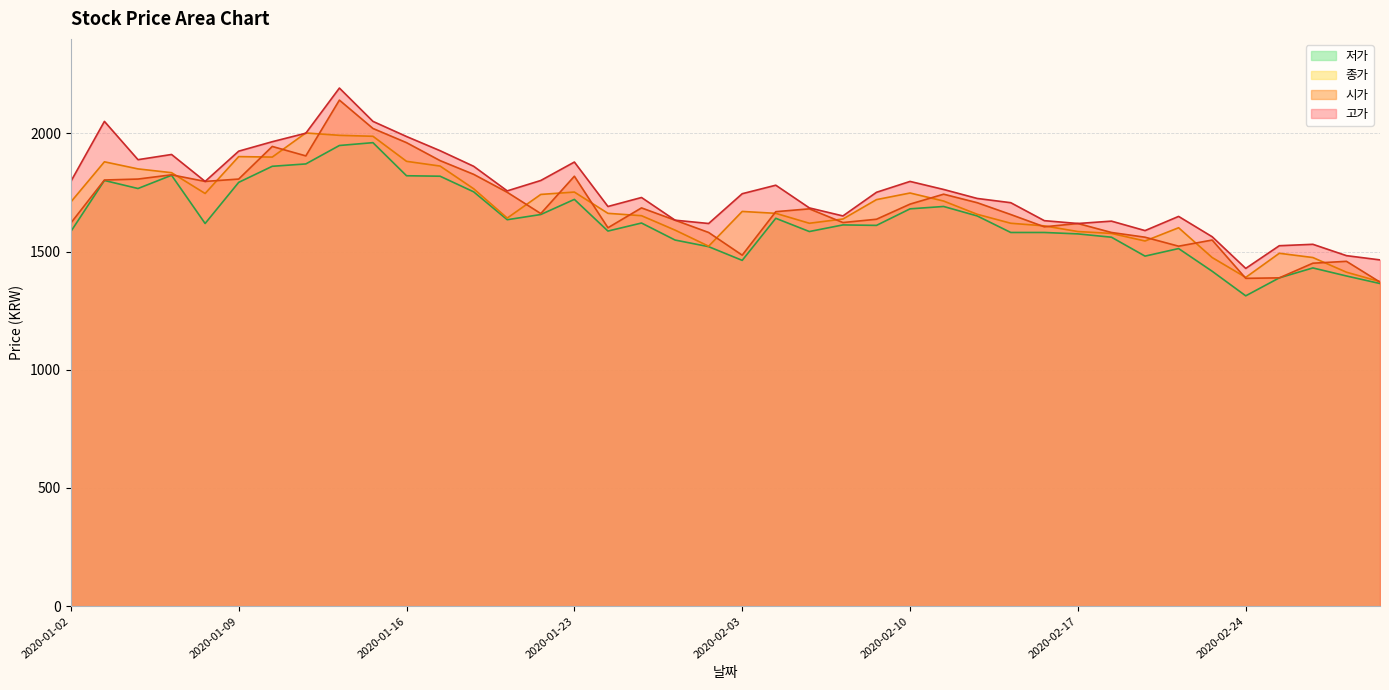

At 2020-02-05, list the series in order from largest to smallest.

고가, 시가, 종가, 저가